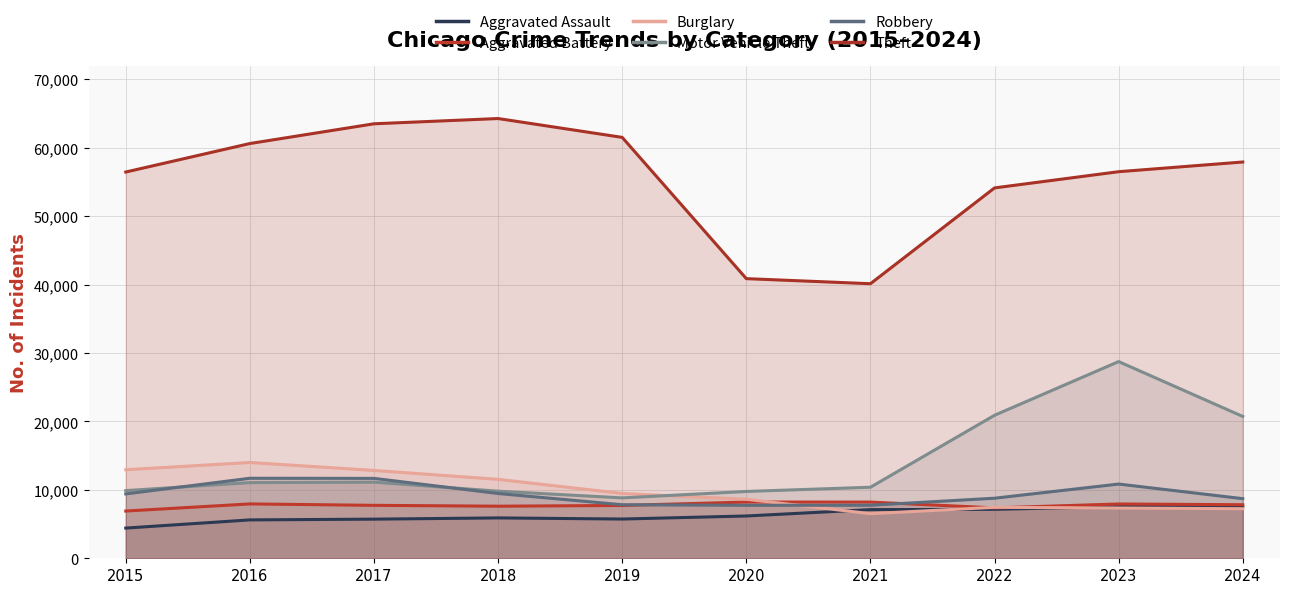

The value of Motor Vehicle Theft at 2024 is 10290. True or false?

False